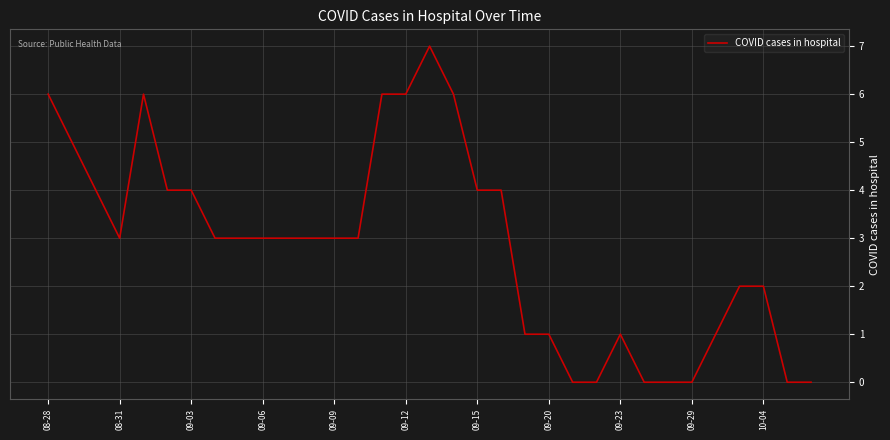

What is the difference between the maximum and minimum values?

7